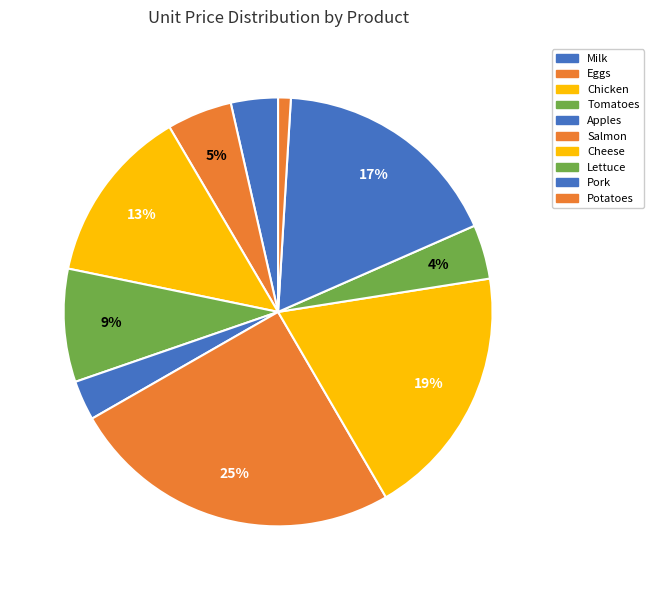

How many slices are in this pie chart?

10